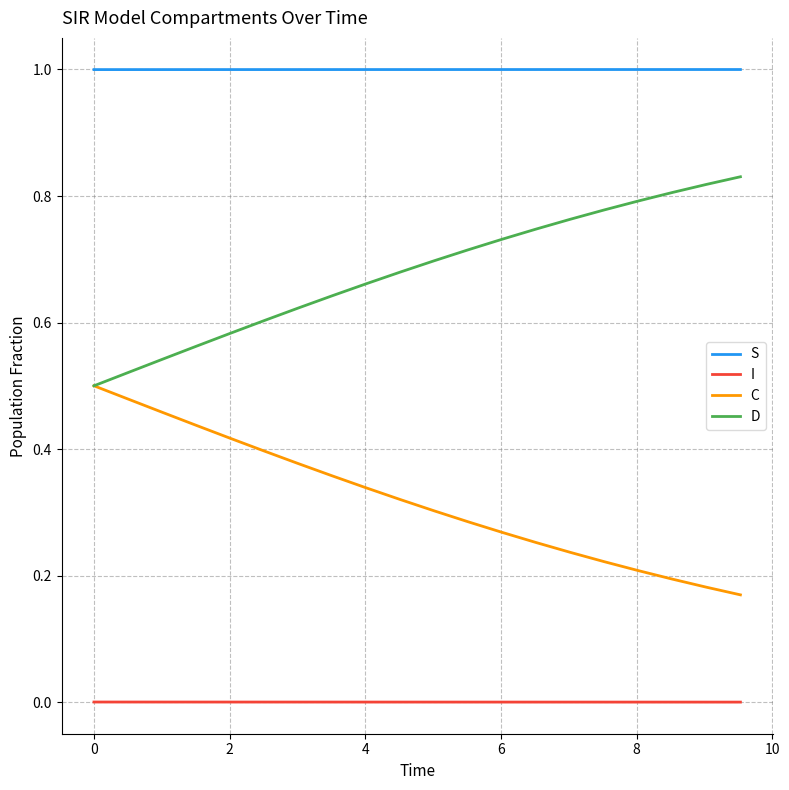

Rank the series by their average value, from lowest to highest.

I, C, D, S